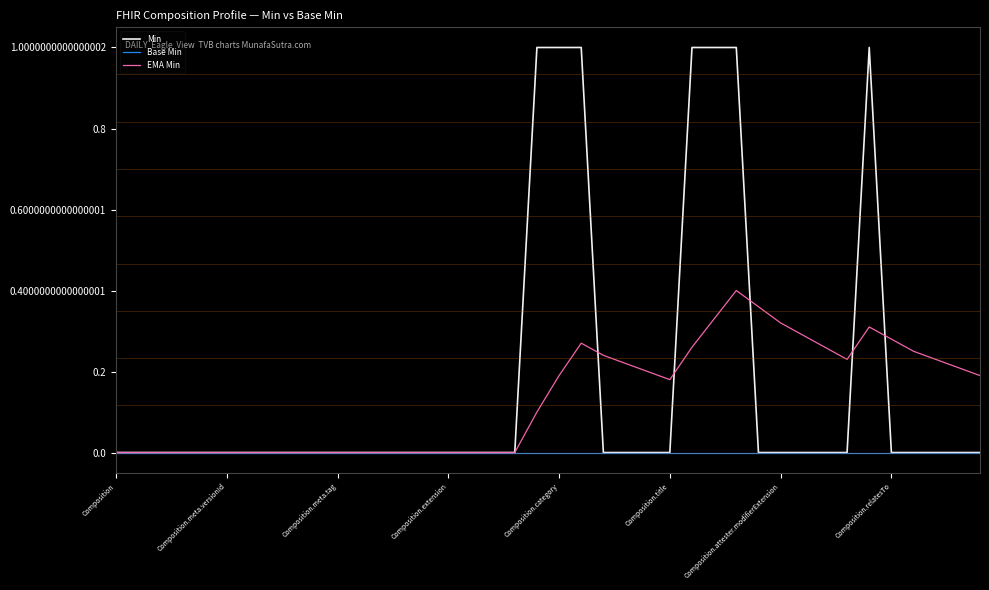

Which series has the widest spread of values?

Min